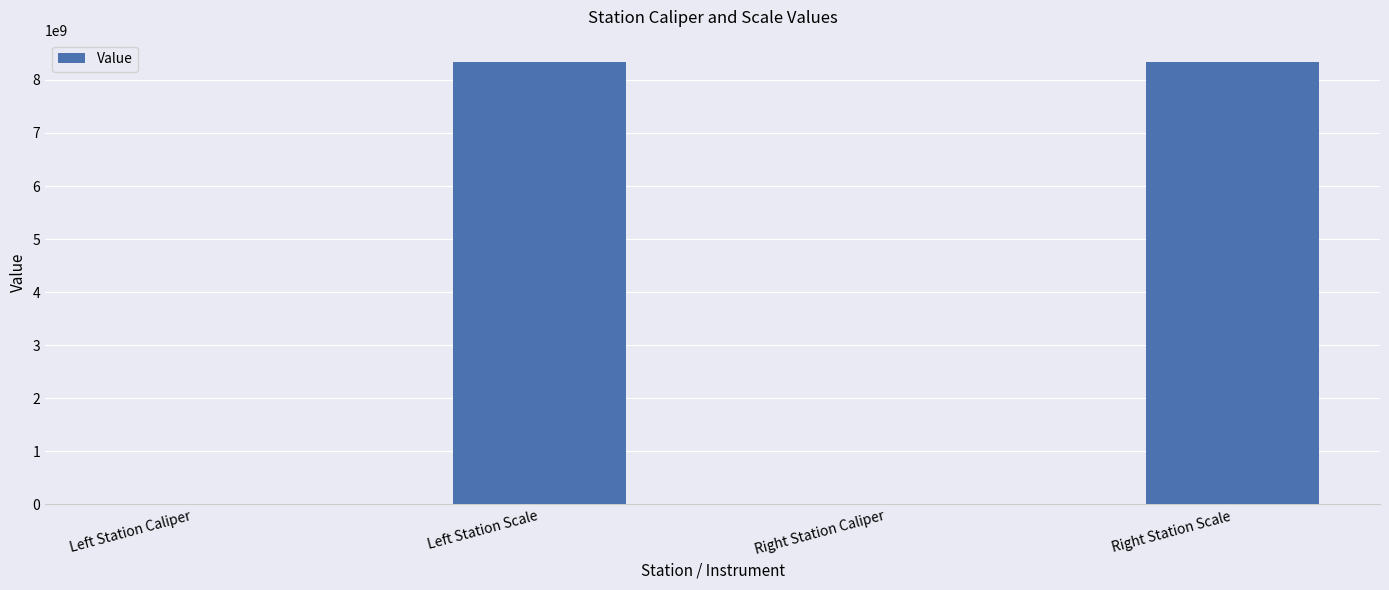

Read the value at Right Station Scale.

8340107091